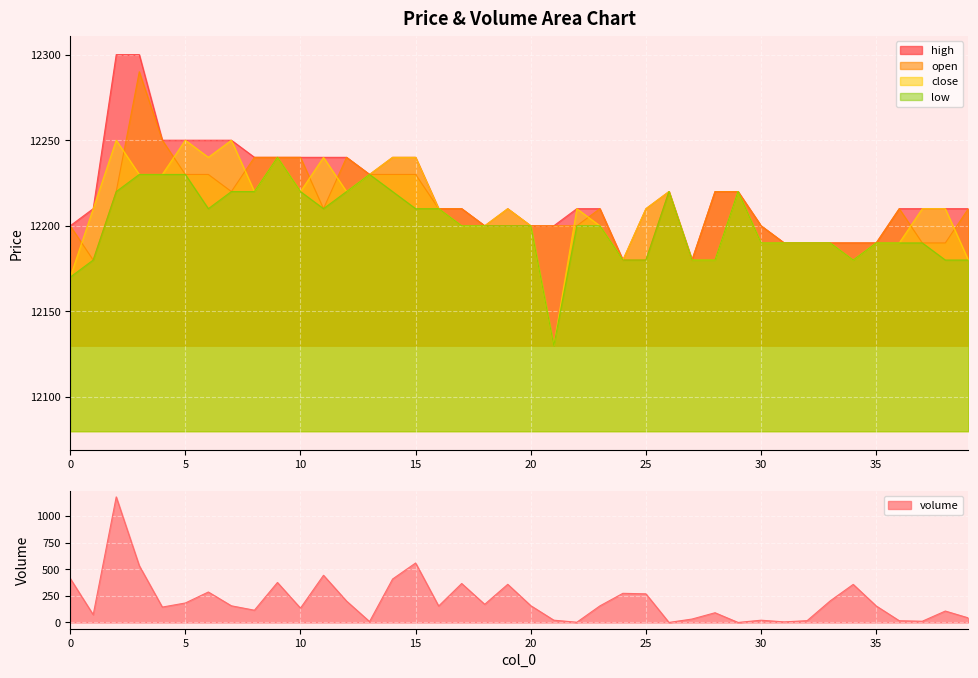

List the labels in order of volume value, smallest first.

26, 29, 22, 31, 13, 37, 36, 32, 30, 21, 27, 39, 1, 28, 38, 8, 10, 4, 16, 35, 23, 7, 20, 18, 5, 12, 33, 25, 24, 6, 34, 19, 17, 9, 14, 0, 11, 3, 15, 2